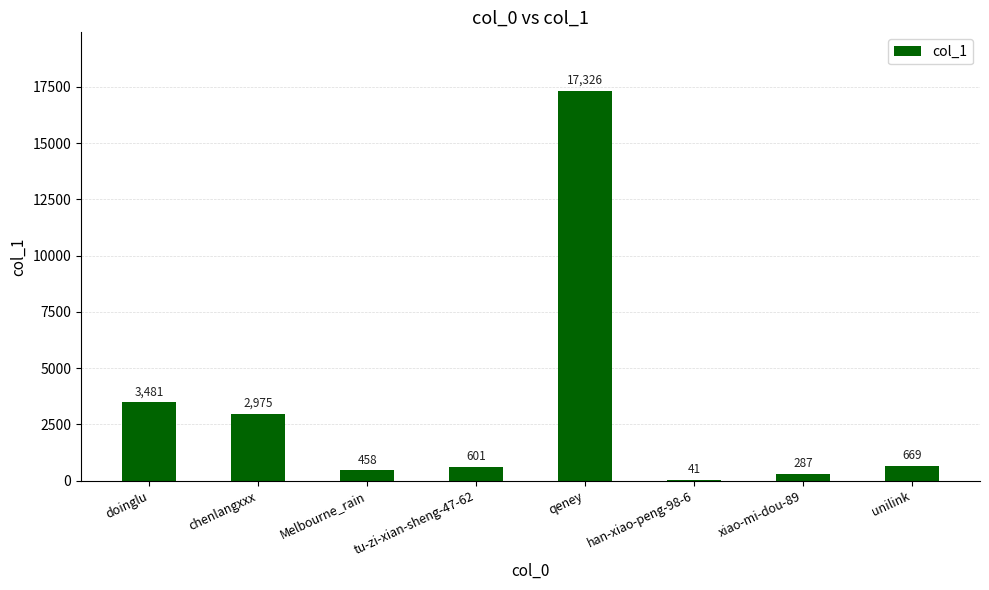

What is the sum of the values at qeney and chenlangxxx?

20301